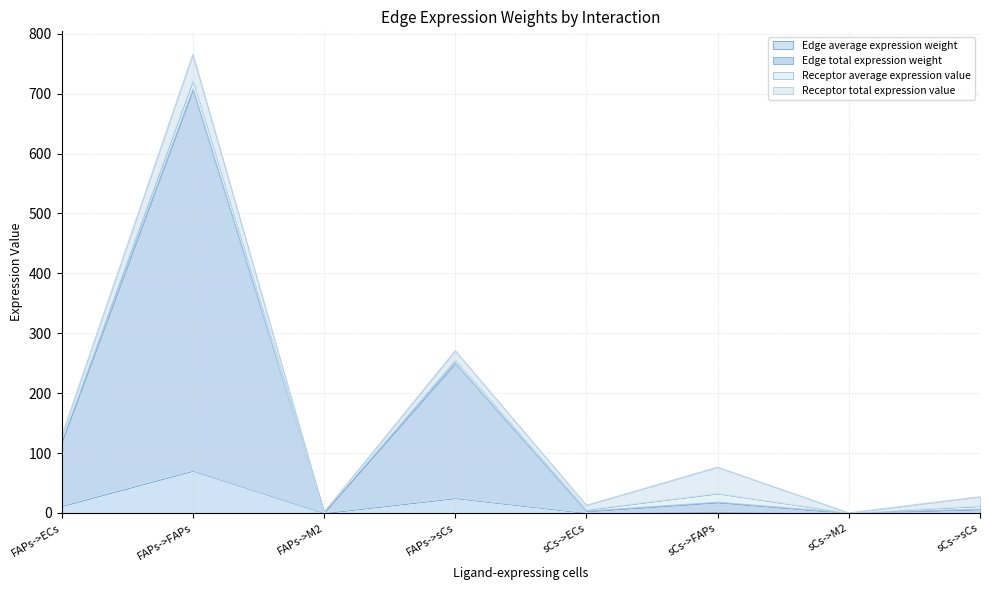

Where is the first local maximum for Edge average expression weight?

FAPs->FAPs